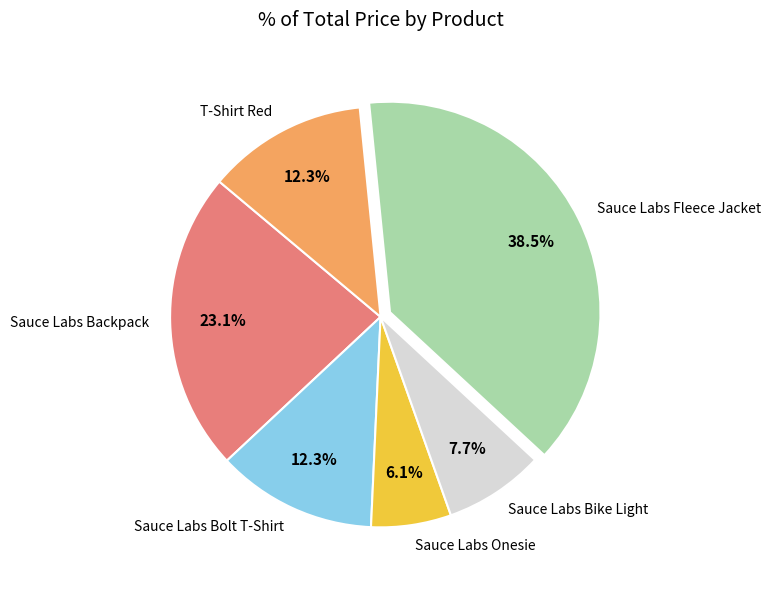

How many slices are in this pie chart?

6